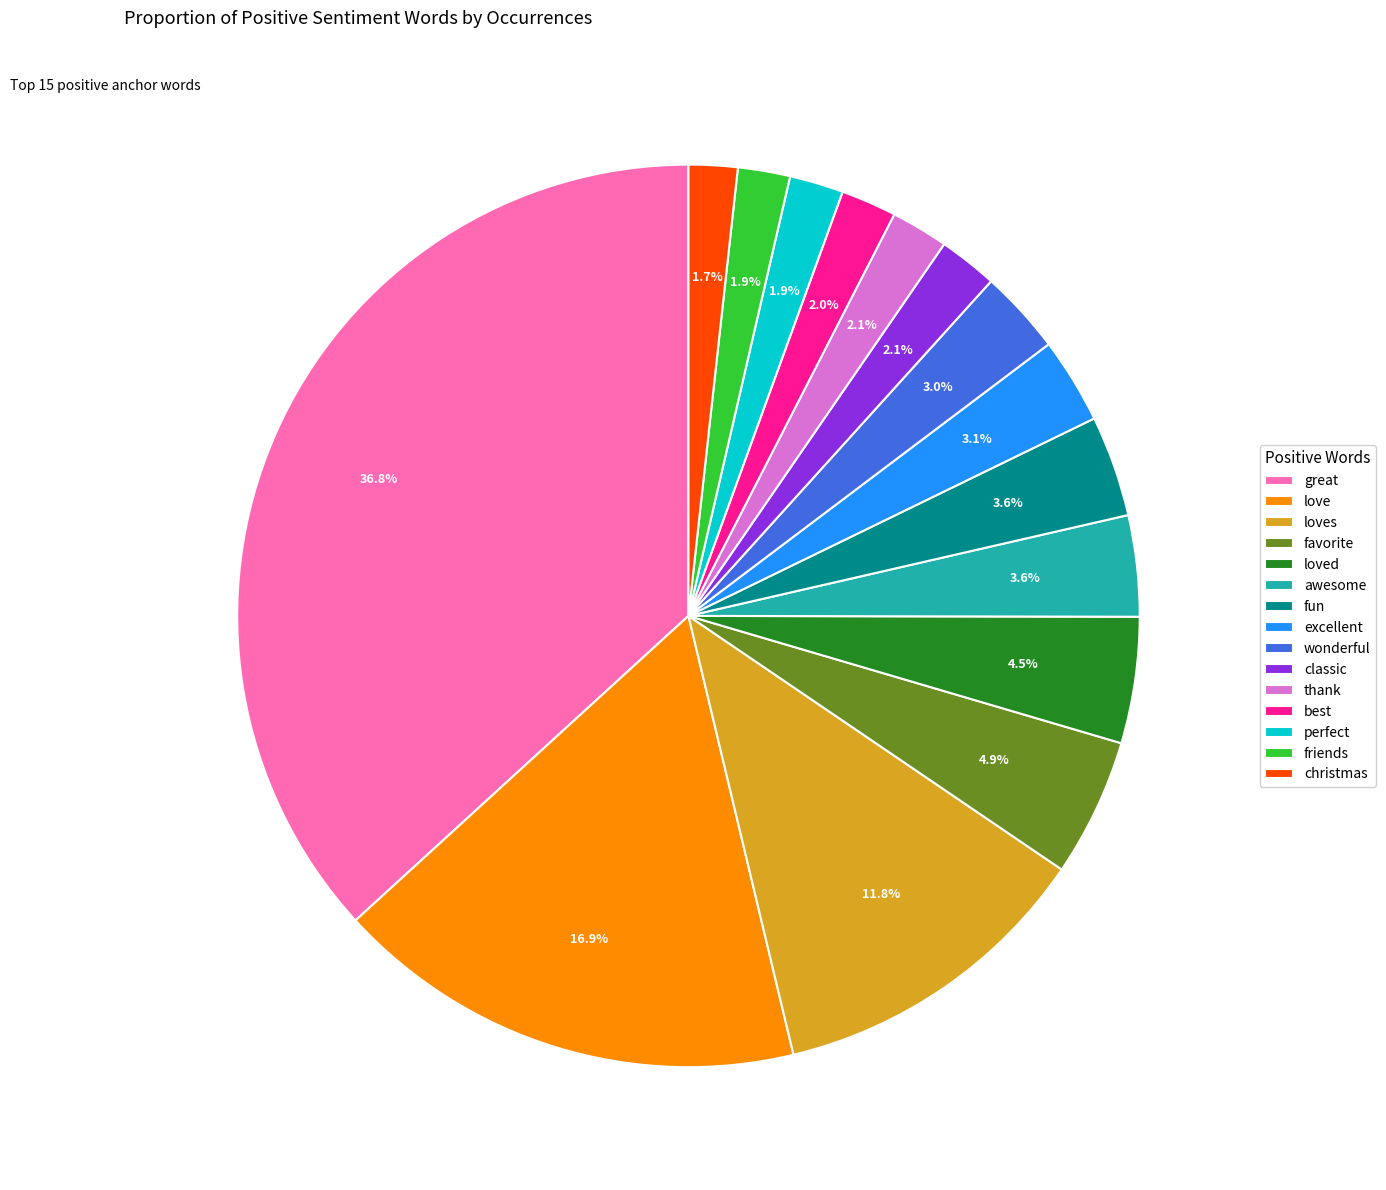

What percentage is the excellent slice, to the nearest percent?

3%